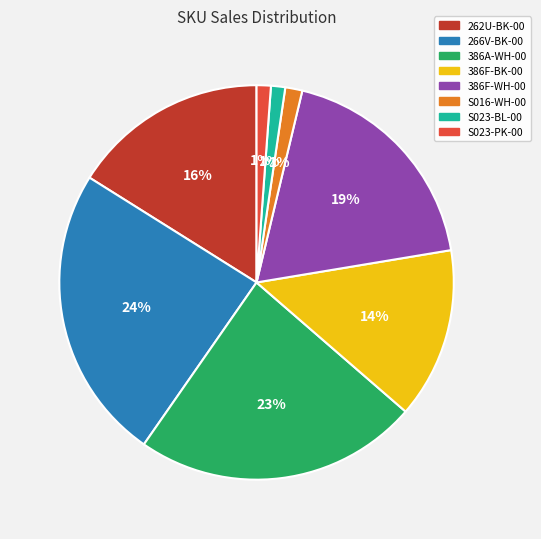

The S023-BL-00 slice represents 12% of the pie. True or false?

False